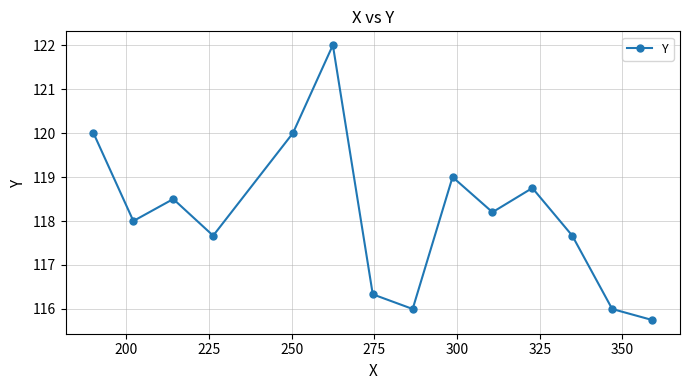

What is the average value?

118.1